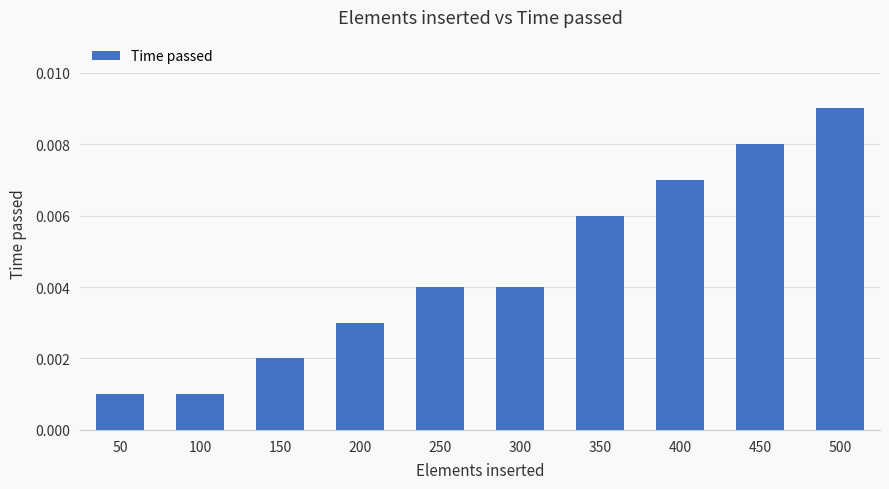

Are the bars horizontal?

No